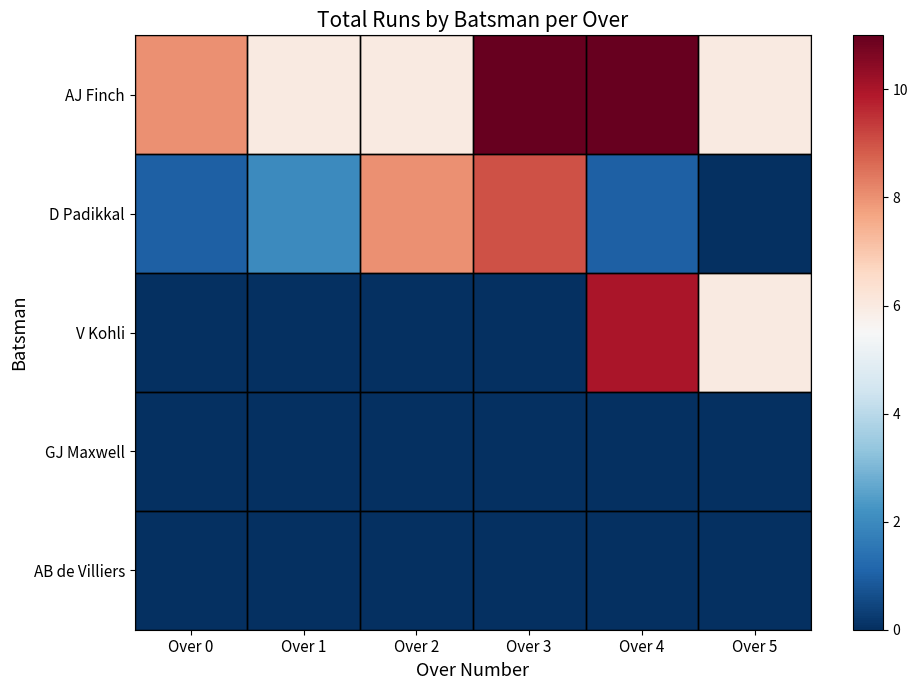

Reading right to left, transcribe all the data shown in this chart.

AJ Finch: Over 5=6	Over 4=11	Over 3=11	Over 2=6	Over 1=6	Over 0=8
D Padikkal: Over 5=0	Over 4=1	Over 3=9	Over 2=8	Over 1=2	Over 0=1
V Kohli: Over 5=6	Over 4=10	Over 3=0	Over 2=0	Over 1=0	Over 0=0
GJ Maxwell: Over 5=0	Over 4=0	Over 3=0	Over 2=0	Over 1=0	Over 0=0
AB de Villiers: Over 5=0	Over 4=0	Over 3=0	Over 2=0	Over 1=0	Over 0=0